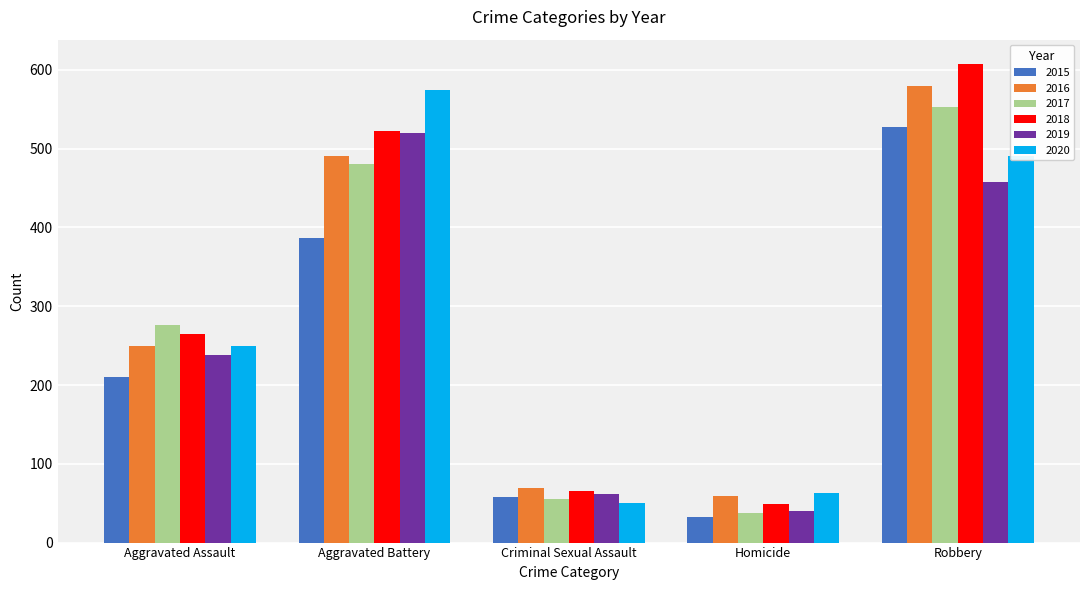

Between Criminal Sexual Assault and Robbery, which series saw the biggest shift?

2018